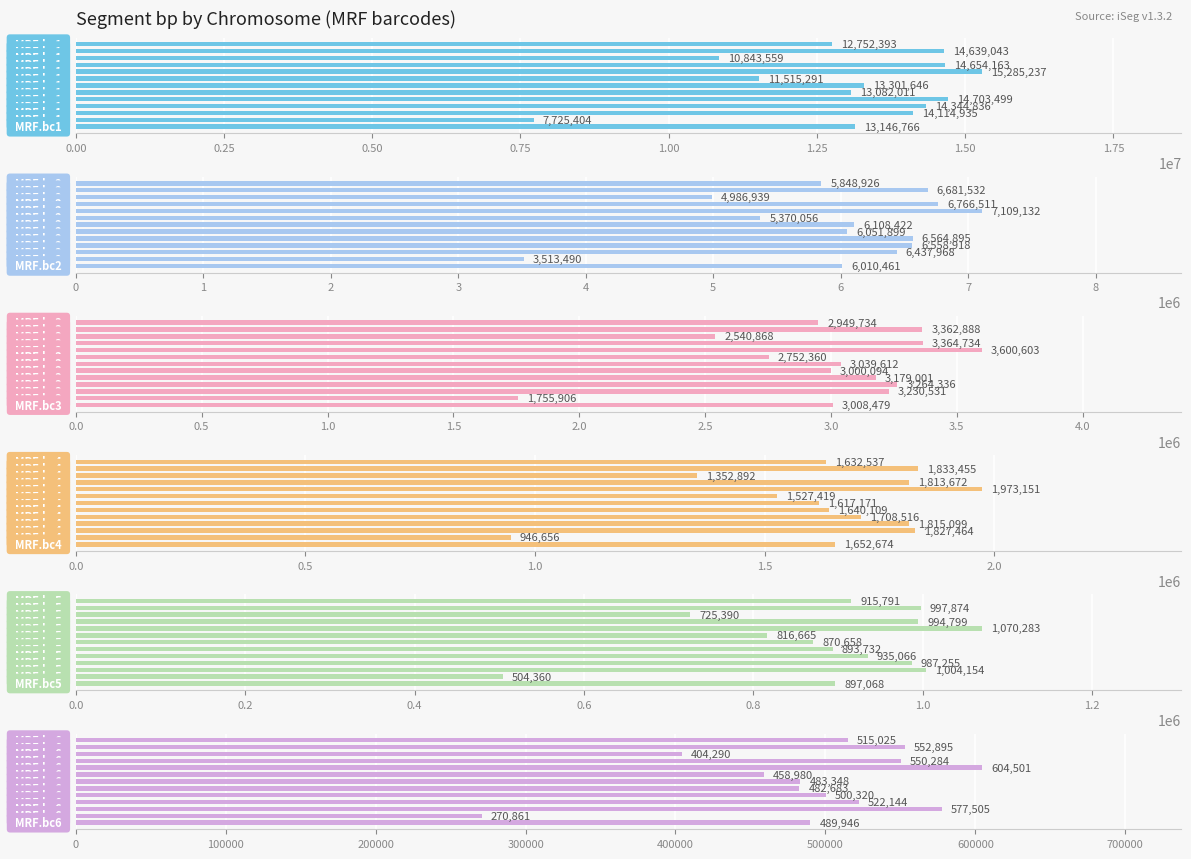

Count the number of data series in this chart.

6